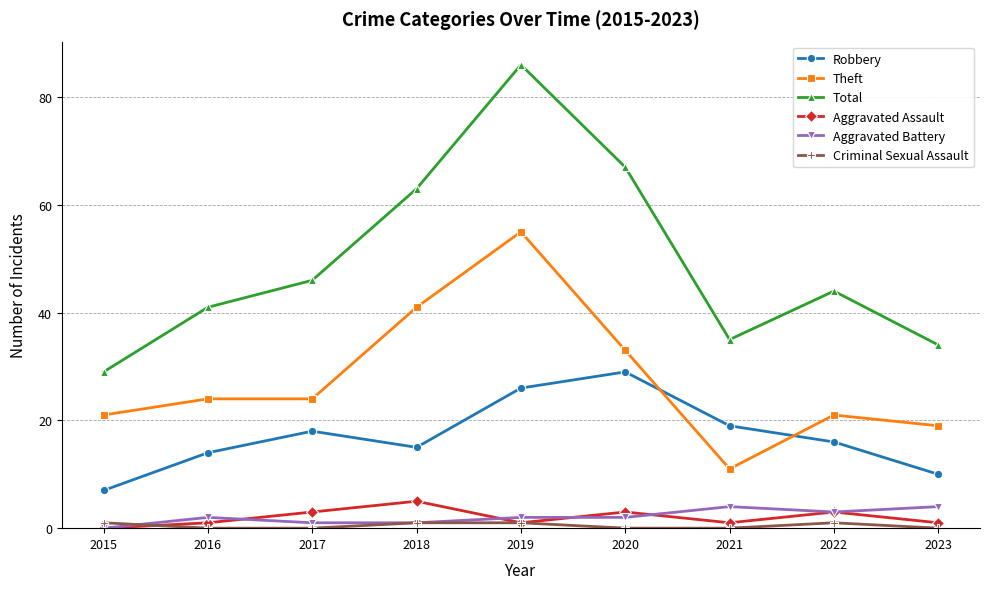

At 2020, list the series in order from largest to smallest.

Total, Theft, Robbery, Aggravated Assault, Aggravated Battery, Criminal Sexual Assault